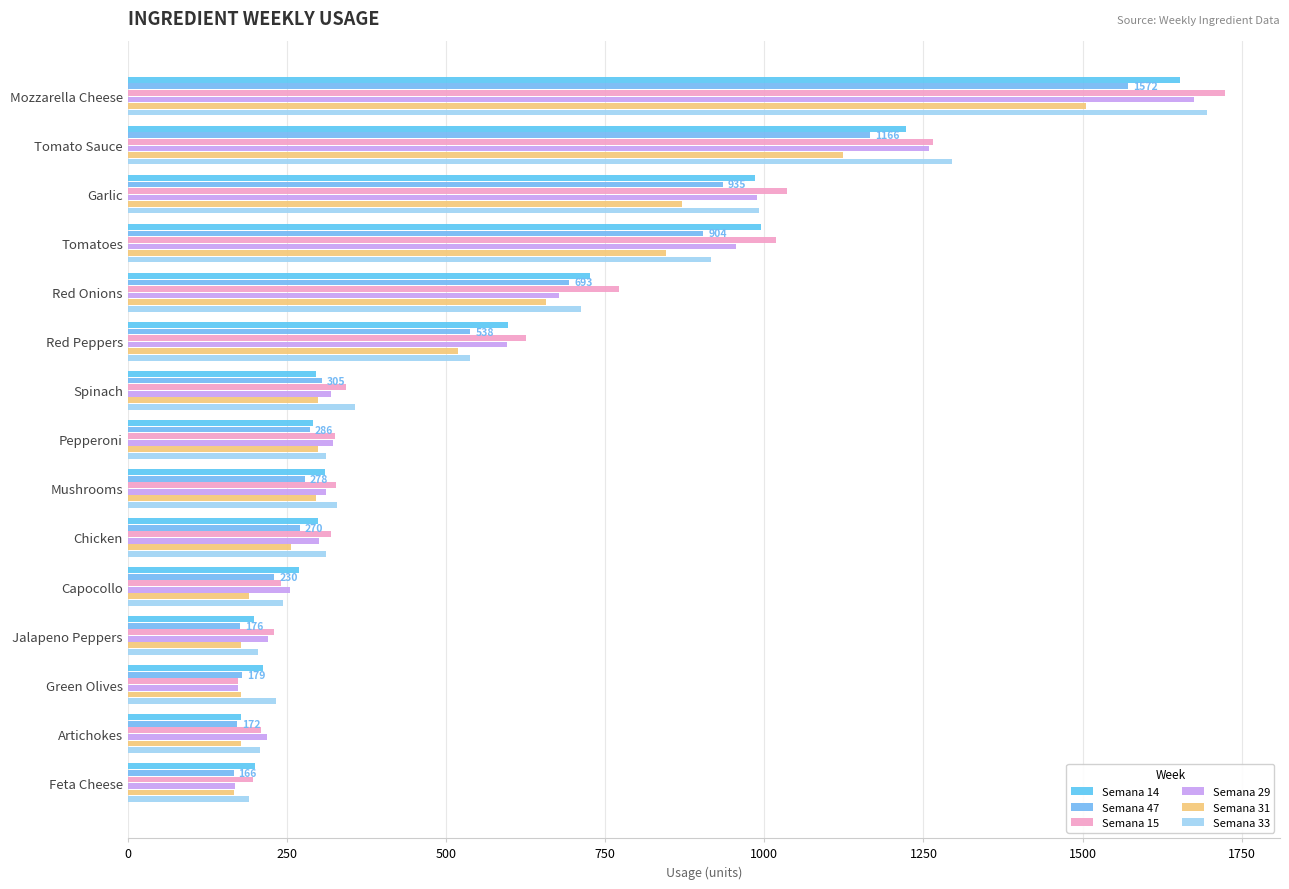

How many distinct data groups are displayed?

6